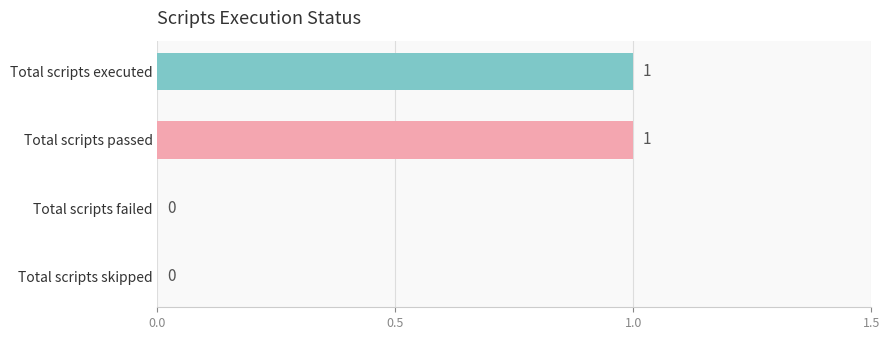

How many values are between 0 and 1?

4